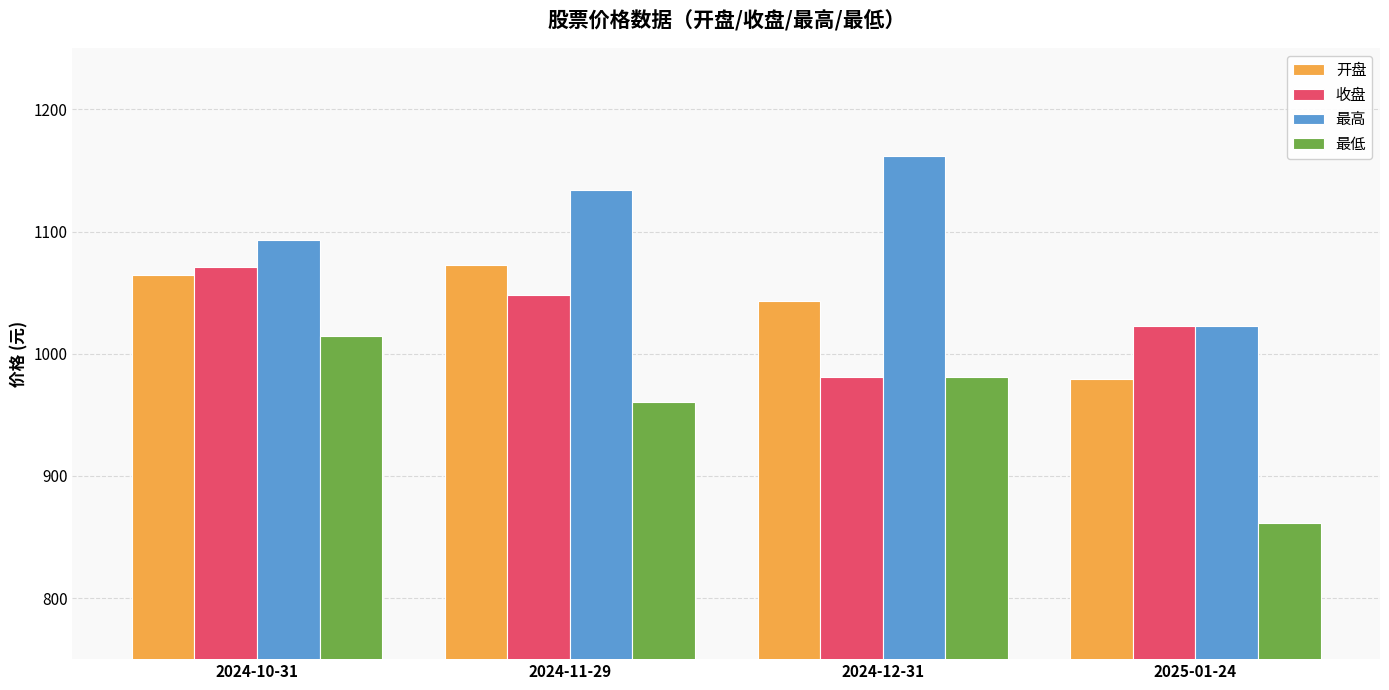

Which category has the lowest value across all series?

2025-01-24